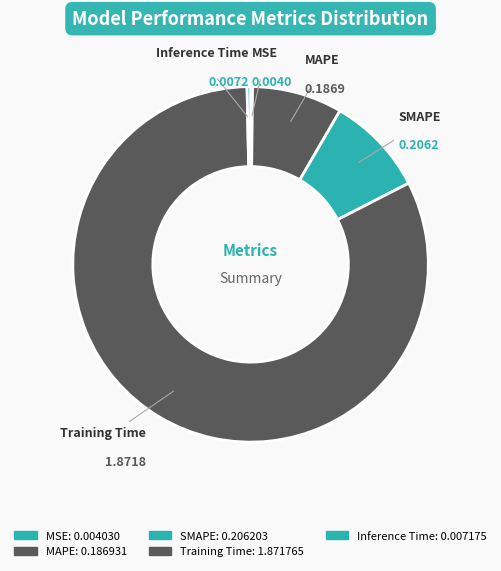

Is there any slice that represents more than half of the pie?

Yes